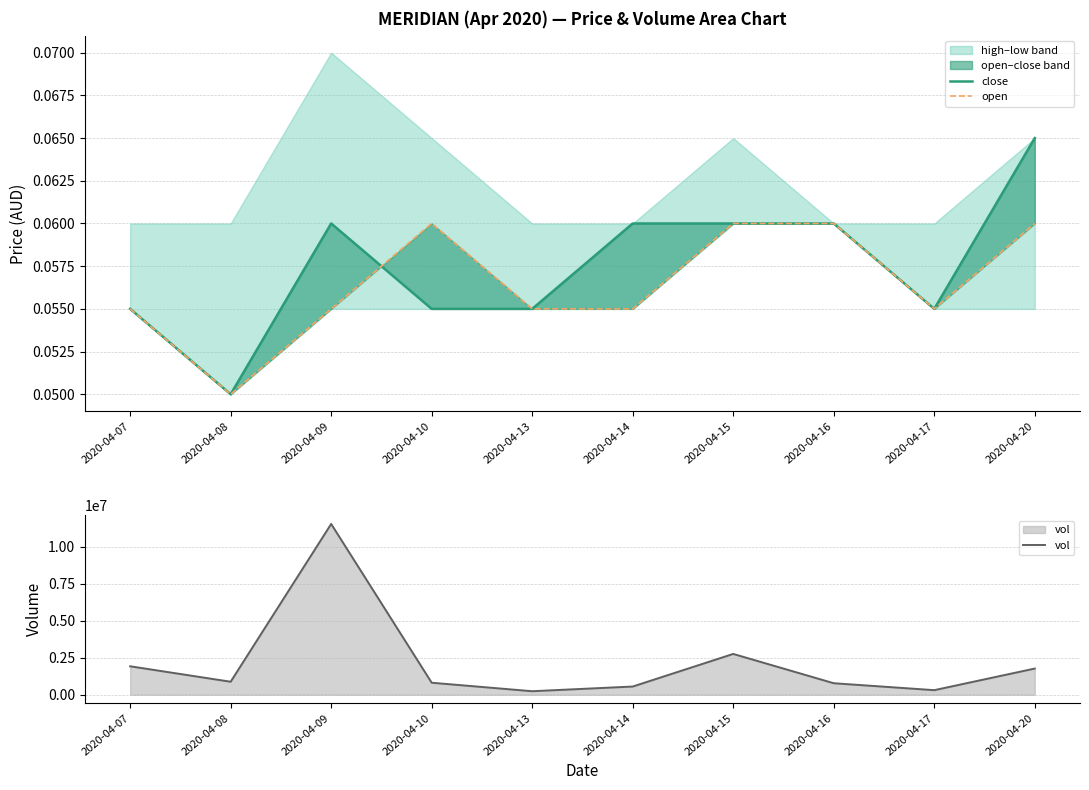

Reading right to left, transcribe all the data shown in this chart.

close: 0.1	0.1	0.1	0.1	0.1	0.1	0.1	0.1	0.1	0.1
open: 0.1	0.1	0.1	0.1	0.1	0.1	0.1	0.1	0.1	0.1
vol: 1767600.0	308000.0	776100.0	2754600.0	553000.0	236900.0	810000.0	11532000.0	877100.0	1920600.0